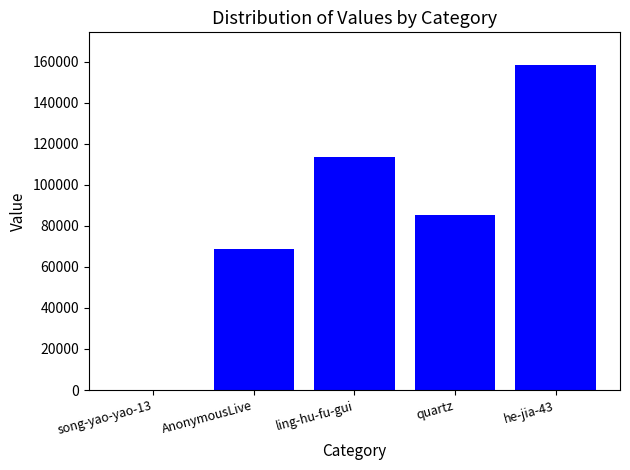

True or false: the data shows 16440 at AnonymousLive.

False